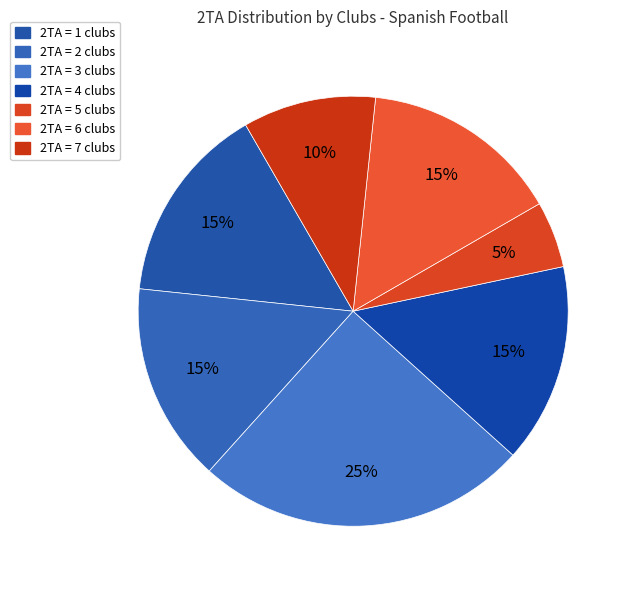

How many segments does this pie chart have?

7